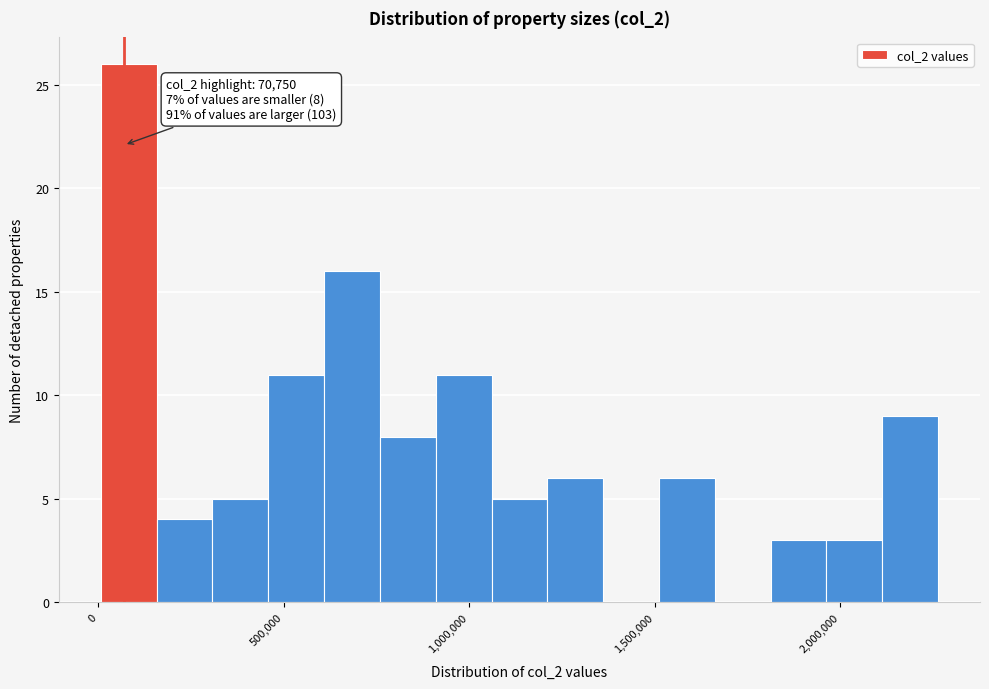

Read against the x-axis, roughly where is the centre of the tallest bar?

100000